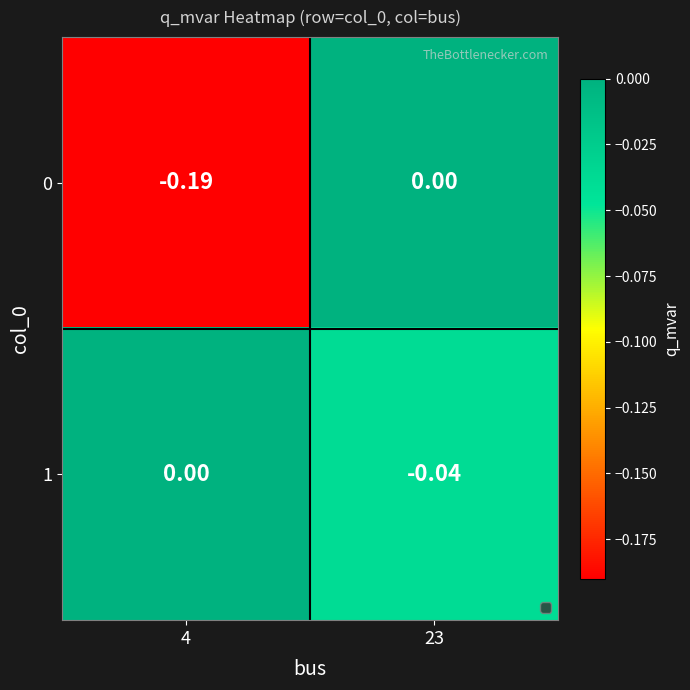

Is the value of 0 at 4 greater than the value of 1 at 4?

No